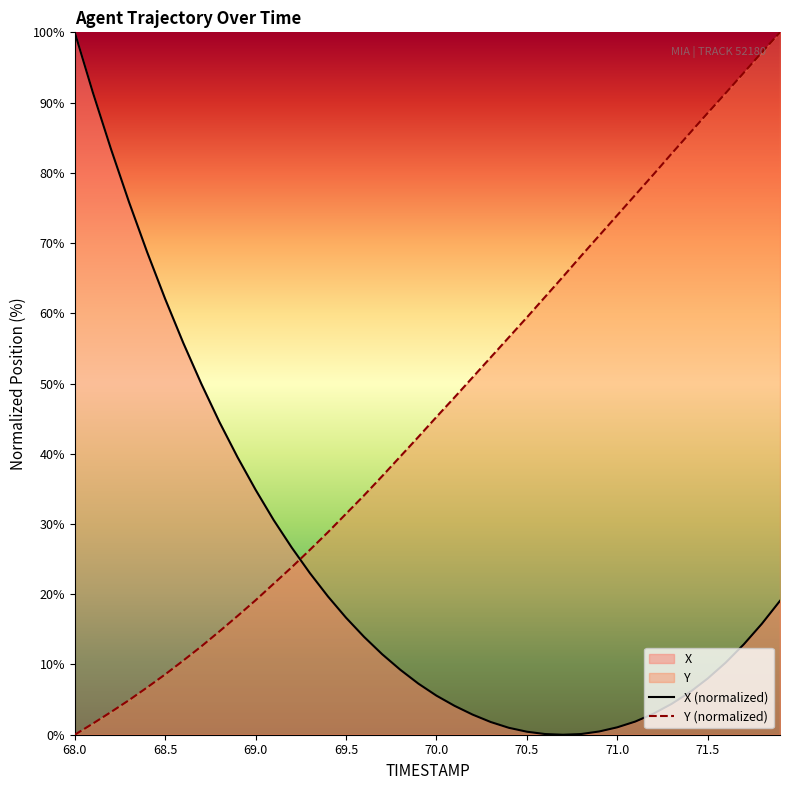

What is the maximum value shown in the chart?

100.0